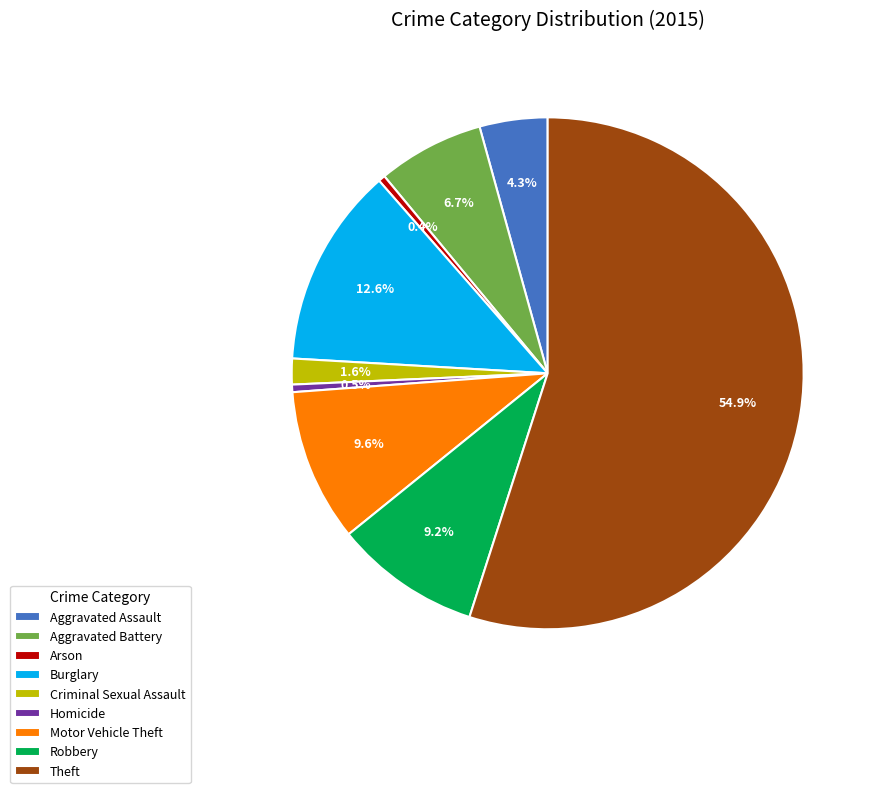

How many slices are in this pie chart?

9